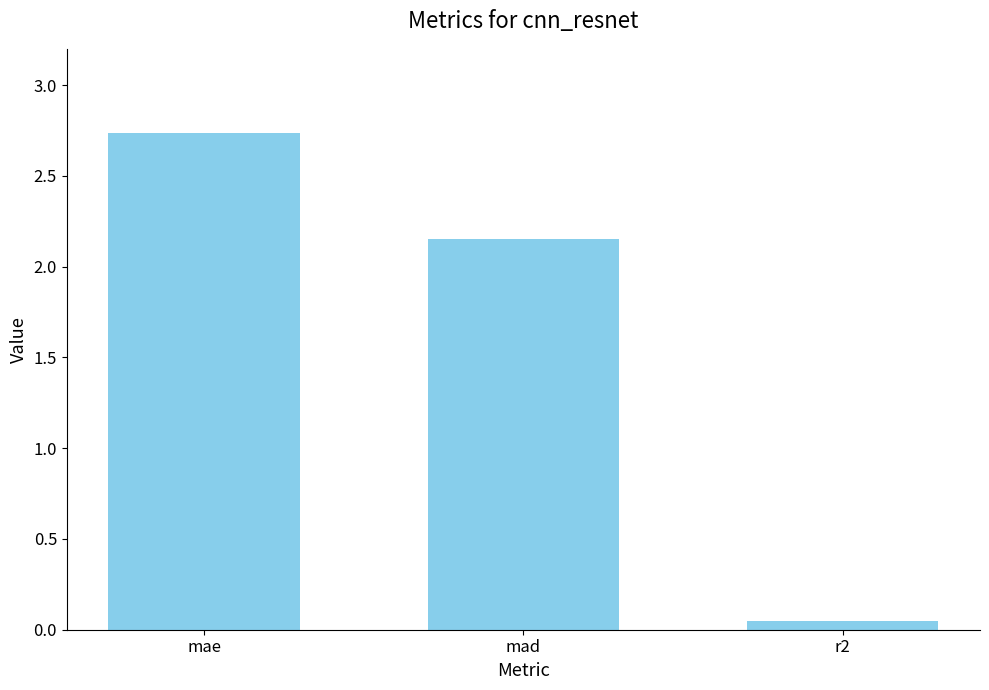

Between mae and mad, which is larger?

mae